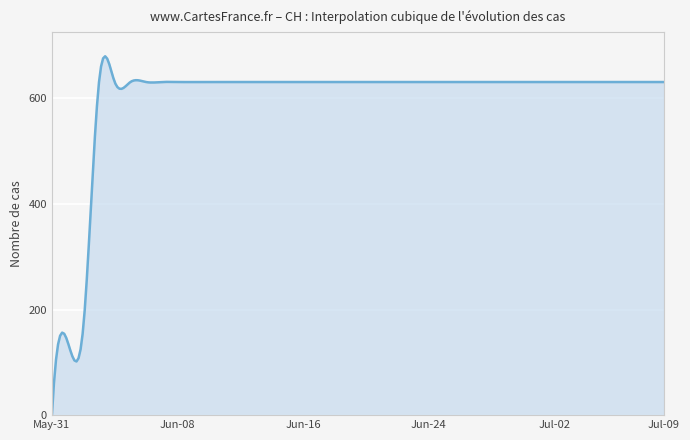

Which category has the lowest value across all series?

May-31